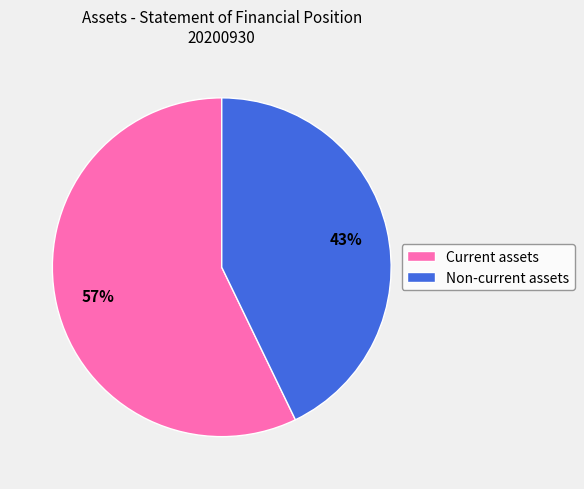

Which category has the smallest portion of the pie?

Non-current assets